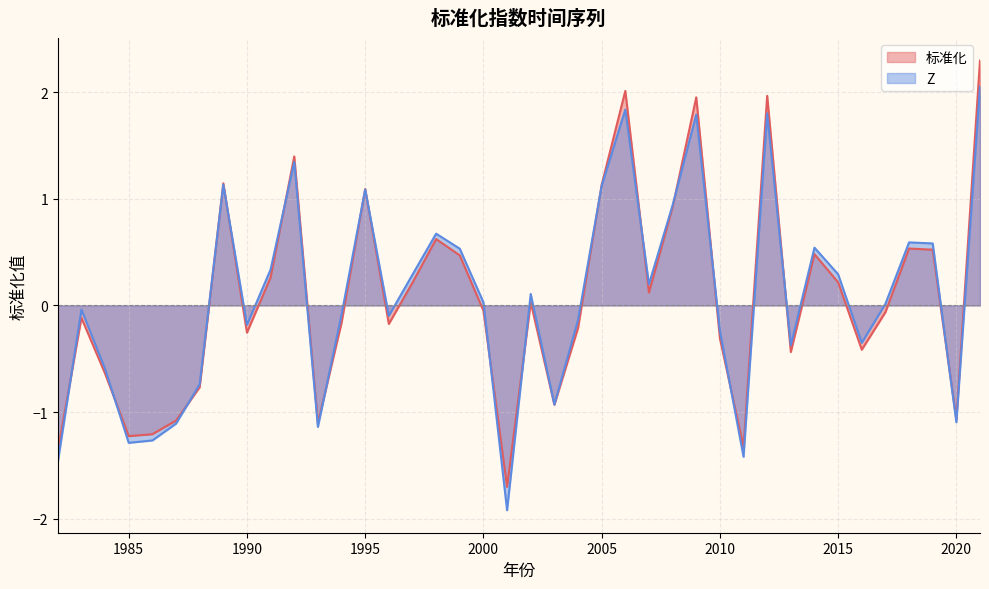

What is the minimum value for Z?

-1.9